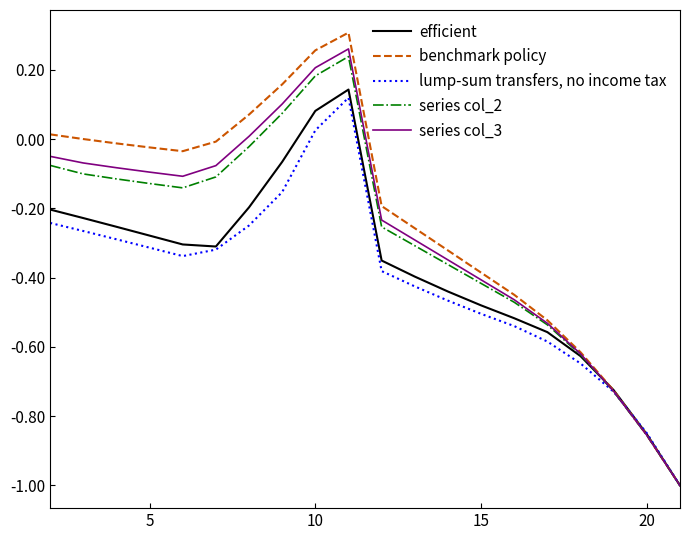

Which series has the largest total across all categories?

benchmark policy